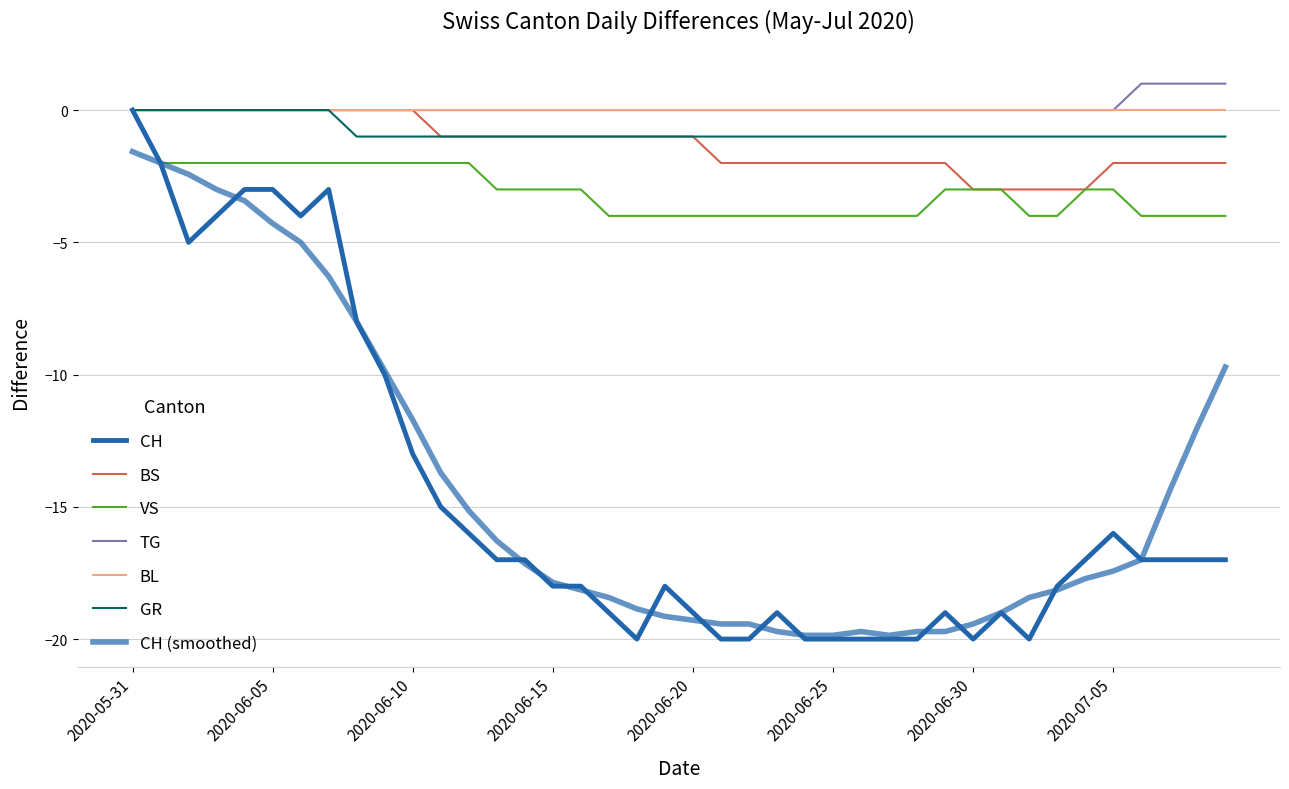

At which label does CH reach its peak?

2020-05-31